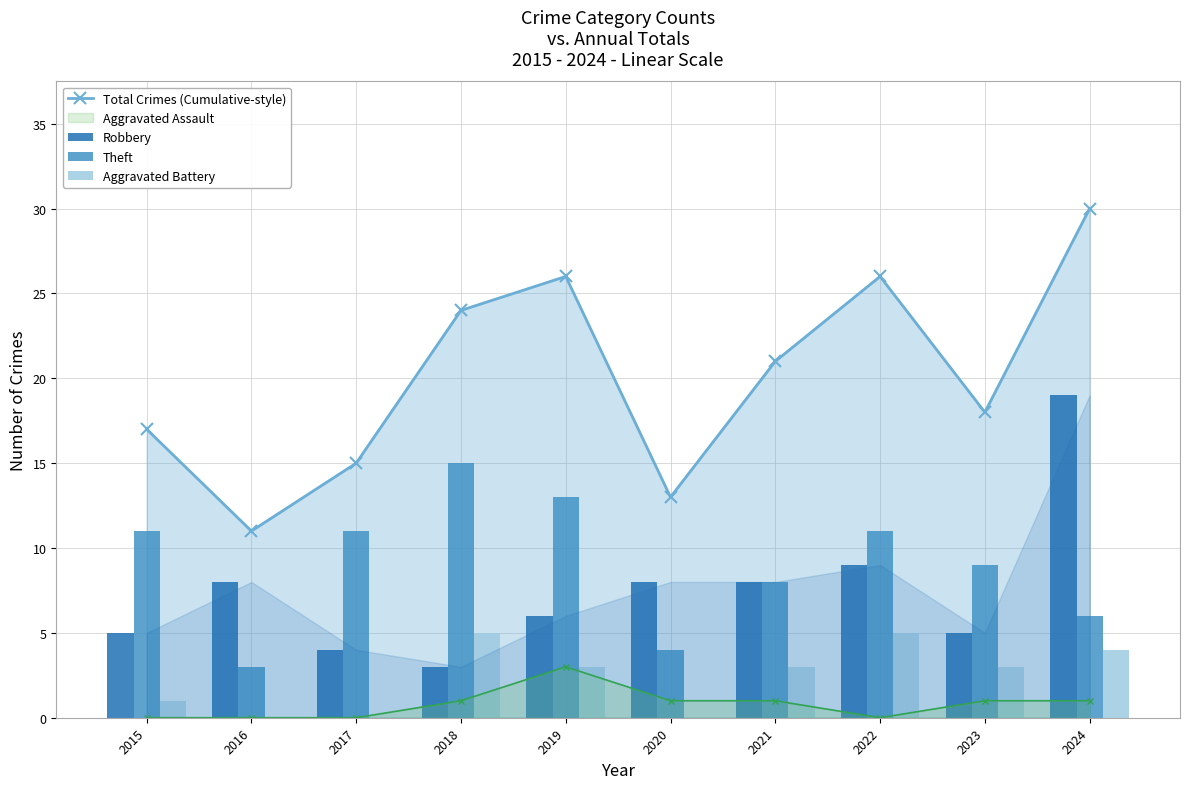

Is it true that Total Crimes (Cumulative-style) equals 11 at 2016?

True